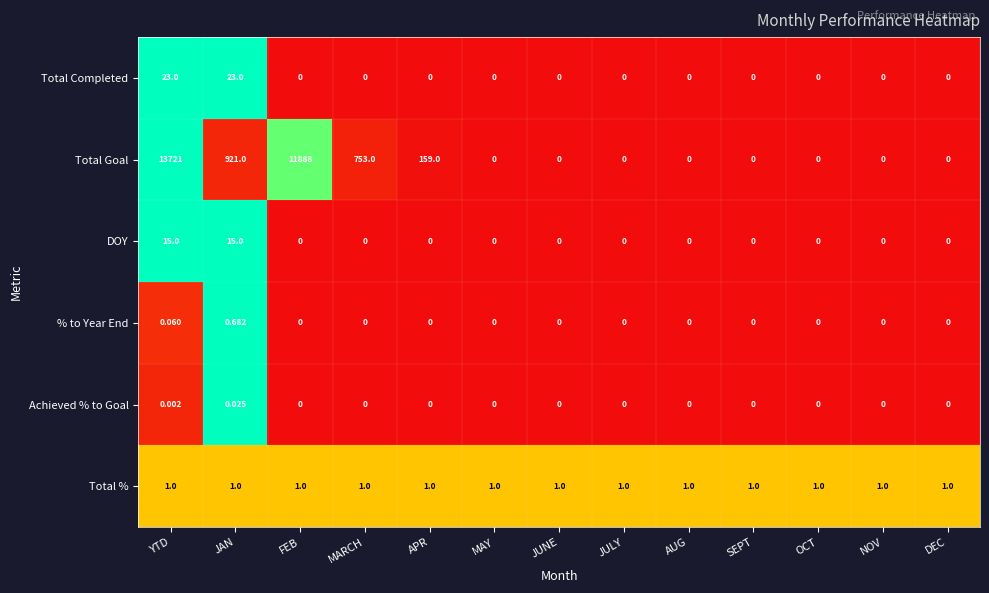

Is the value of Total Completed at JULY greater than the value of Total % at APR?

No